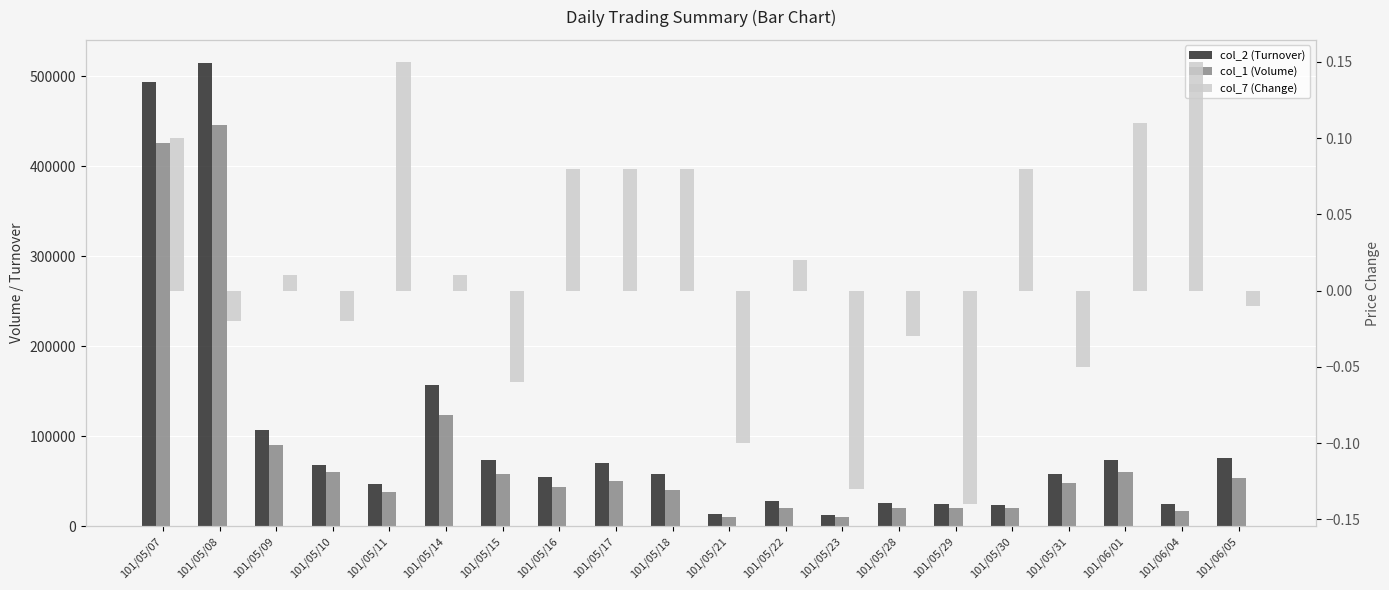

What is the value of the col_1 (Volume) bar at the 18th from the left?

60000.0